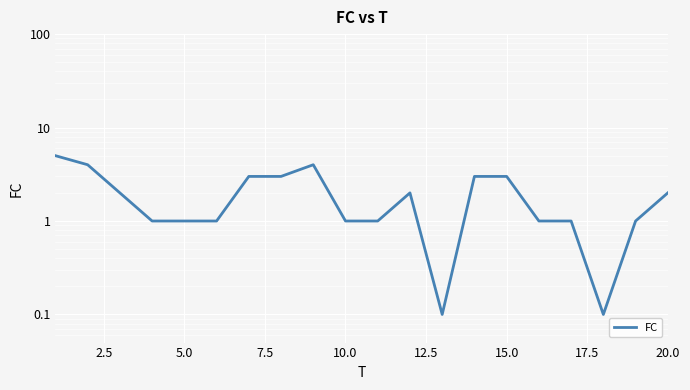

What is the sum of all values?

39.2